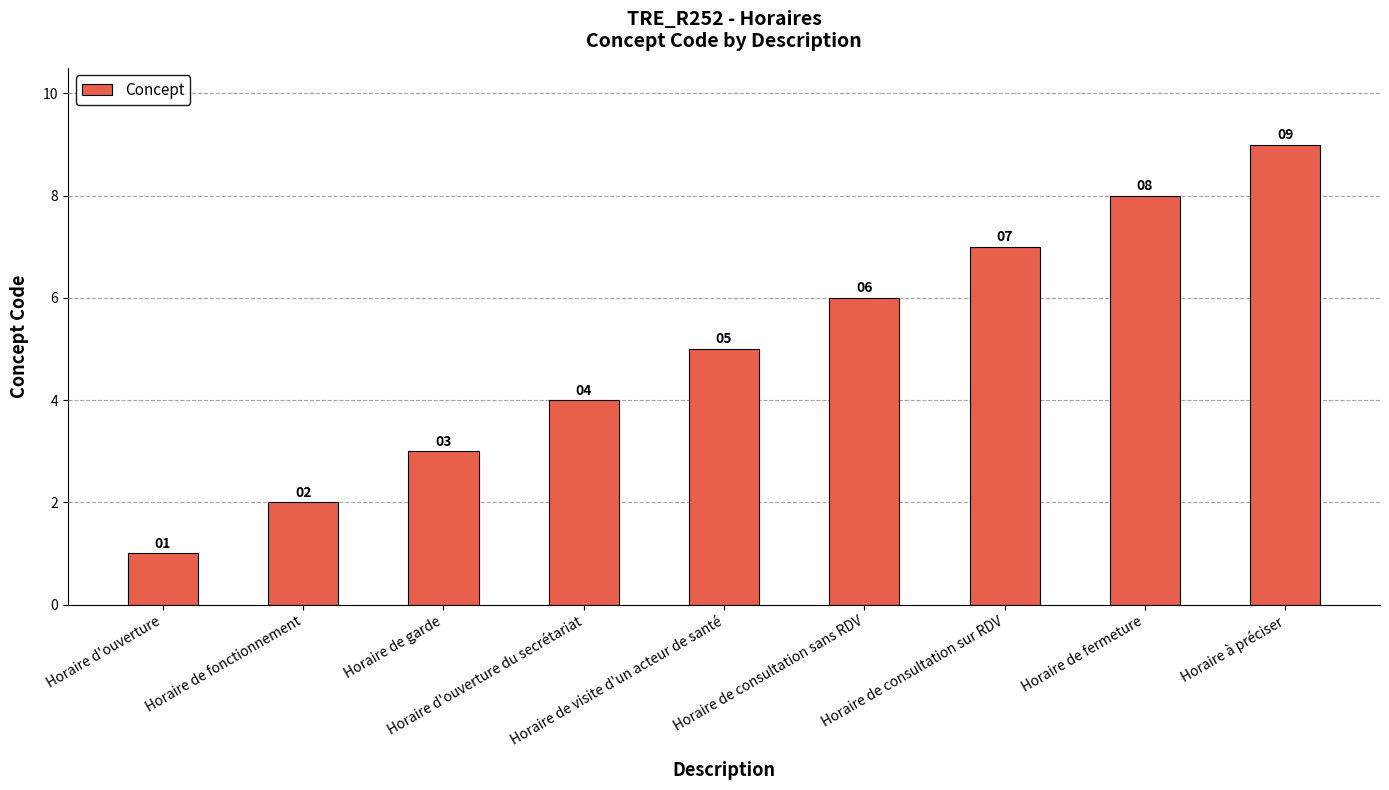

The value at Horaire de consultation sur RDV is 11. True or false?

False